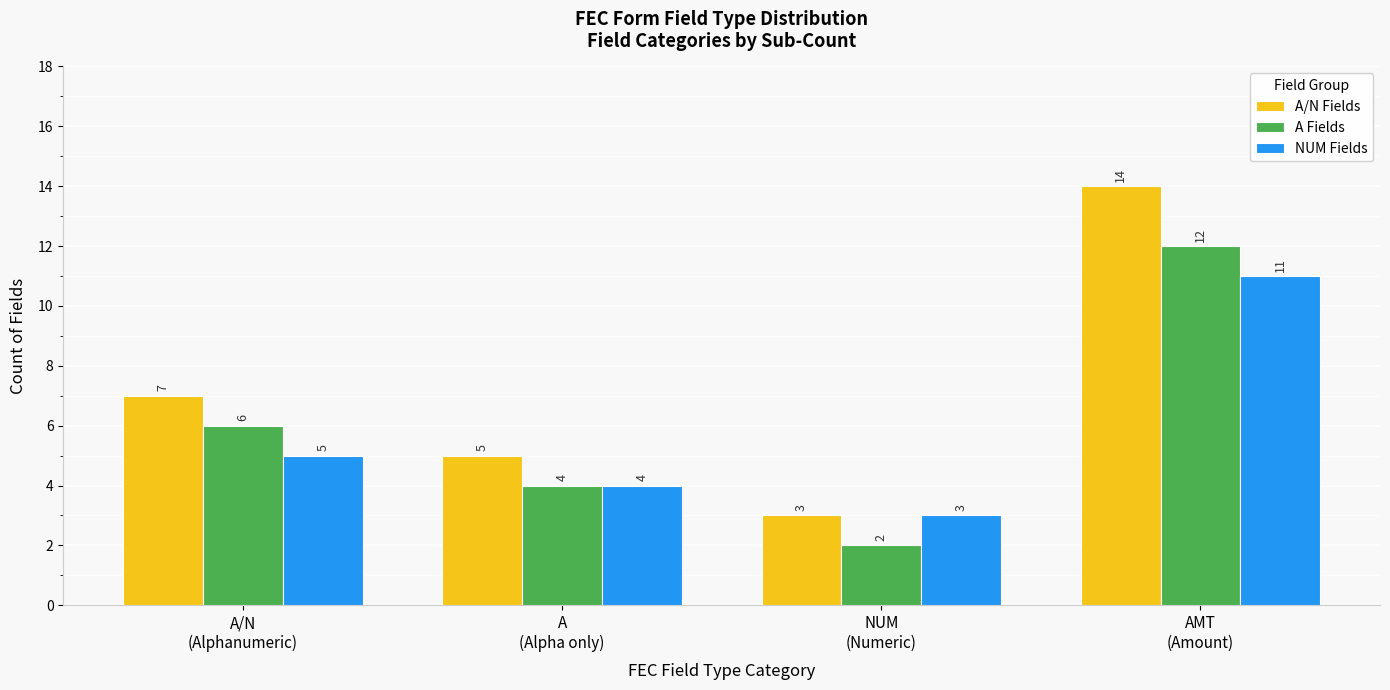

Are the bars horizontal?

No